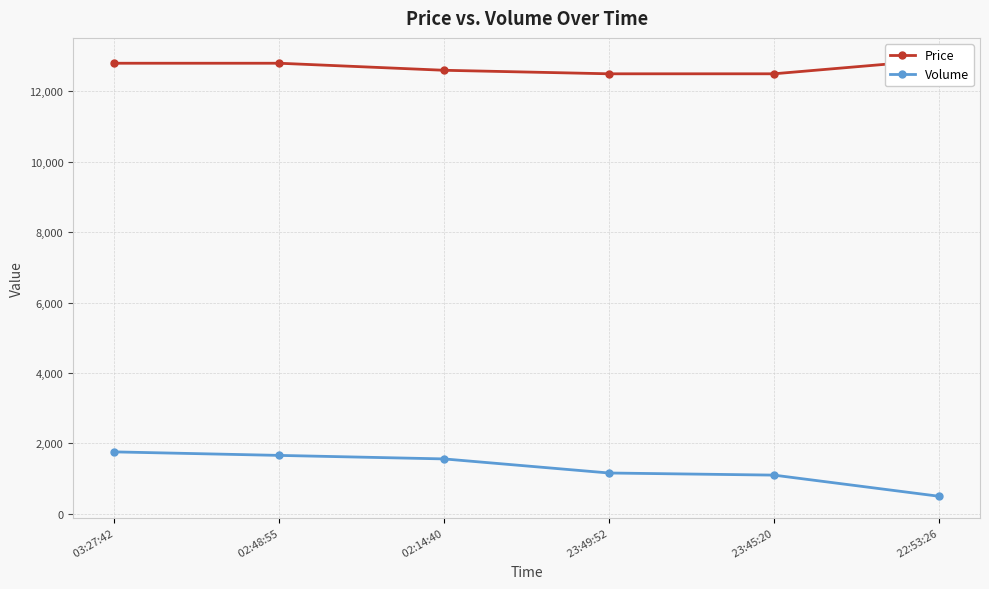

What is the greatest value displayed?

12900